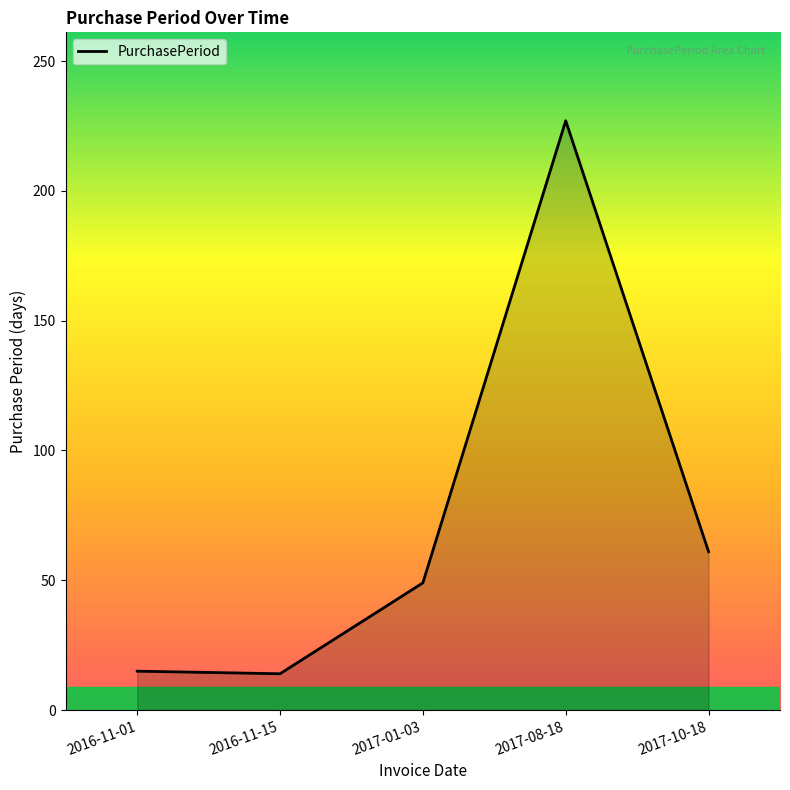

Count the number of data series in this chart.

1